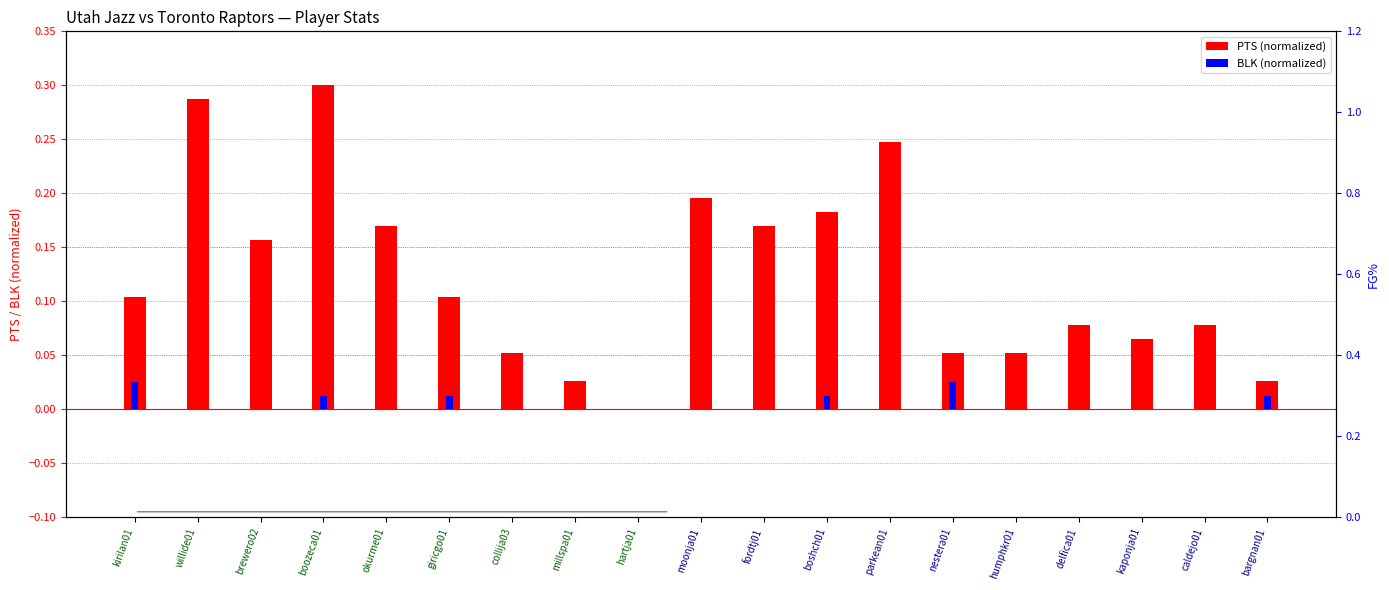

Reading left to right, what are all the values shown in this chart?

PTS (scaled): kirilan01=0.1	willide01=0.3	brewero02=0.2	boozeca01=0.3	okurme01=0.2	giricgo01=0.1	collija03=0.1	millspa01=0.0	hartja01=0.0	moonja01=0.2	fordtj01=0.2	boshch01=0.2	parkean01=0.2	nestera01=0.1	humphkr01=0.1	delfica01=0.1	kaponja01=0.1	caldejo01=0.1	bargnan01=0.0
BLK (scaled): kirilan01=0.0	willide01=0.0	brewero02=0.0	boozeca01=0.0	okurme01=0.0	giricgo01=0.0	collija03=0.0	millspa01=0.0	hartja01=0.0	moonja01=0.0	fordtj01=0.0	boshch01=0.0	parkean01=0.0	nestera01=0.0	humphkr01=0.0	delfica01=0.0	kaponja01=0.0	caldejo01=0.0	bargnan01=0.0